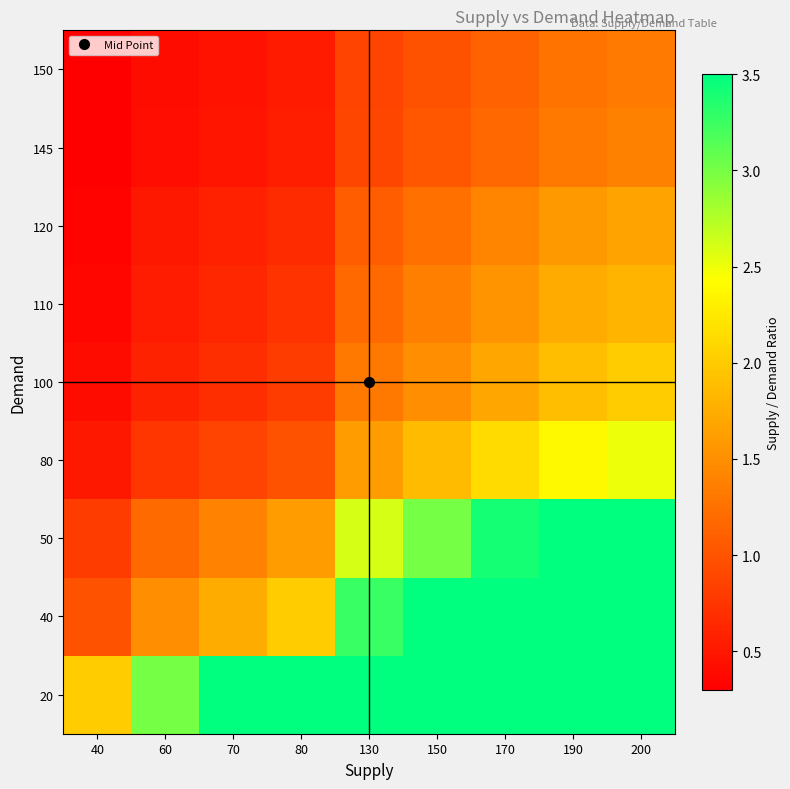

Reading left to right, list all the values displayed in this chart.

20: 40=2.0	60=3.0	70=3.5	80=4.0	130=6.5	150=7.5	170=8.5	190=9.5	200=10.0
40: 40=1.0	60=1.5	70=1.8	80=2.0	130=3.2	150=3.8	170=4.2	190=4.8	200=5.0
50: 40=0.8	60=1.2	70=1.4	80=1.6	130=2.6	150=3.0	170=3.4	190=3.8	200=4.0
80: 40=0.5	60=0.8	70=0.9	80=1.0	130=1.6	150=1.9	170=2.1	190=2.4	200=2.5
100: 40=0.4	60=0.6	70=0.7	80=0.8	130=1.3	150=1.5	170=1.7	190=1.9	200=2.0
110: 40=0.4	60=0.5	70=0.6	80=0.7	130=1.2	150=1.4	170=1.5	190=1.7	200=1.8
120: 40=0.3	60=0.5	70=0.6	80=0.7	130=1.1	150=1.2	170=1.4	190=1.6	200=1.7
145: 40=0.3	60=0.4	70=0.5	80=0.6	130=0.9	150=1.0	170=1.2	190=1.3	200=1.4
150: 40=0.3	60=0.4	70=0.5	80=0.5	130=0.9	150=1.0	170=1.1	190=1.3	200=1.3